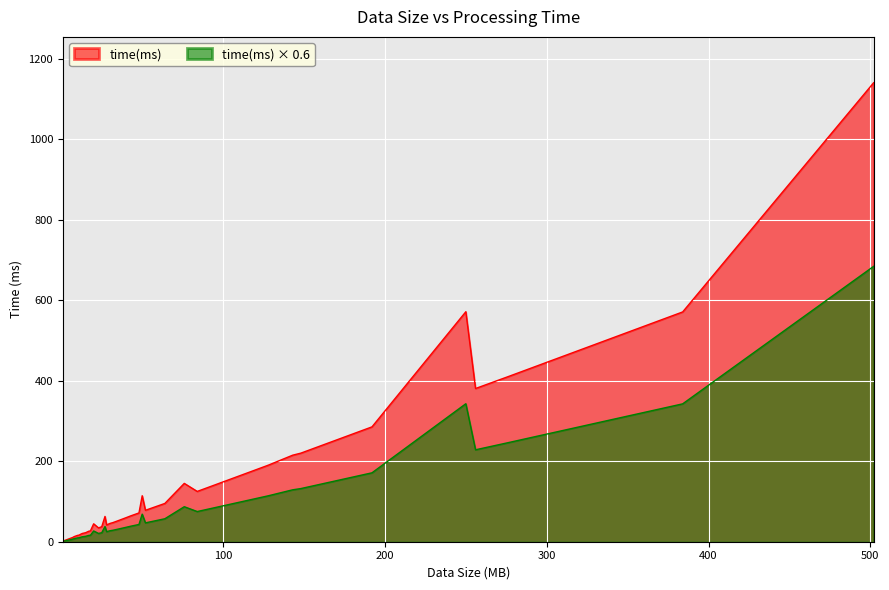

Where is the first local maximum?

23